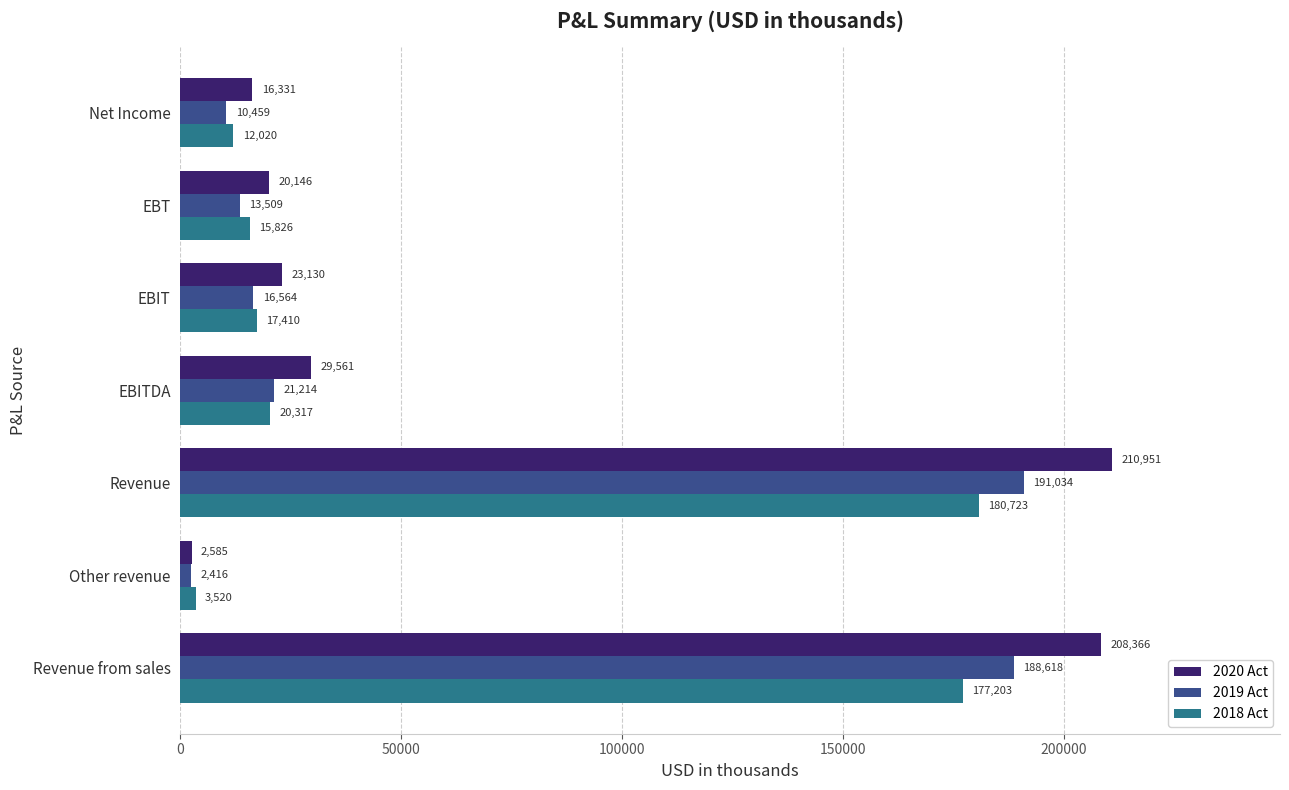

Which series has the largest total across all categories?

2020 Act